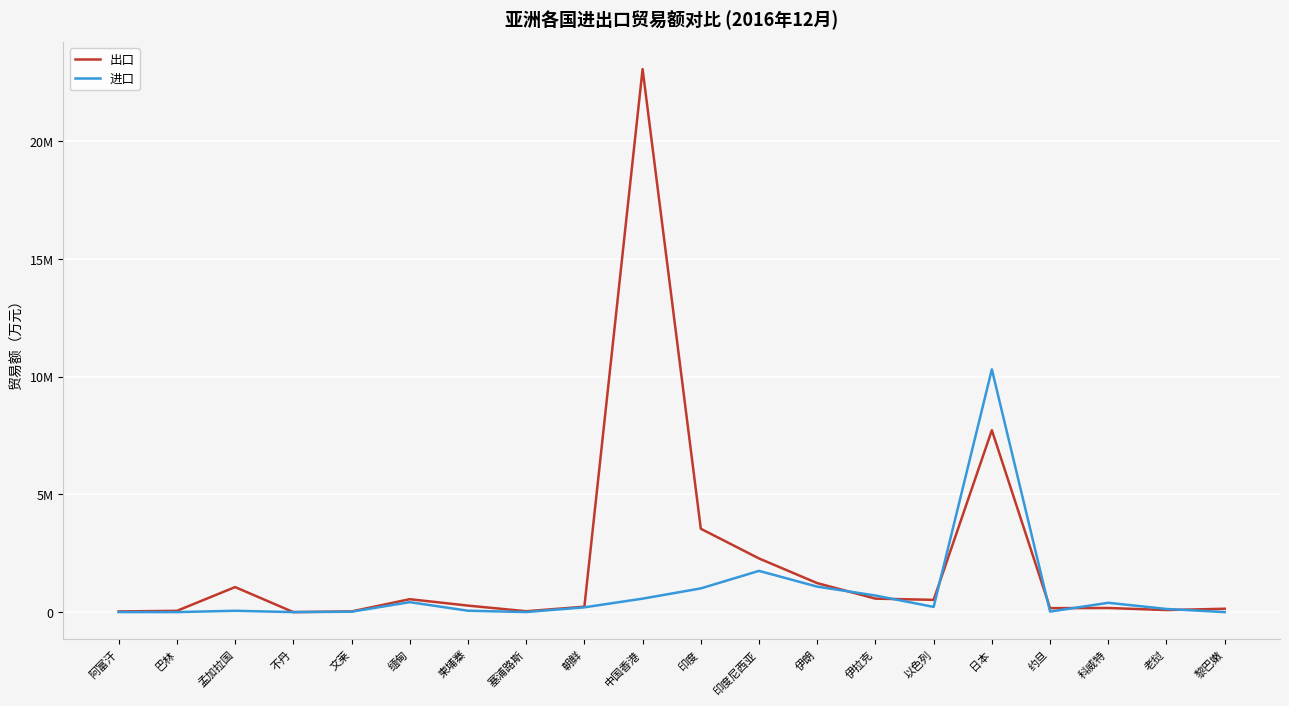

True or false: 出口 and 进口 cross at least once.

True